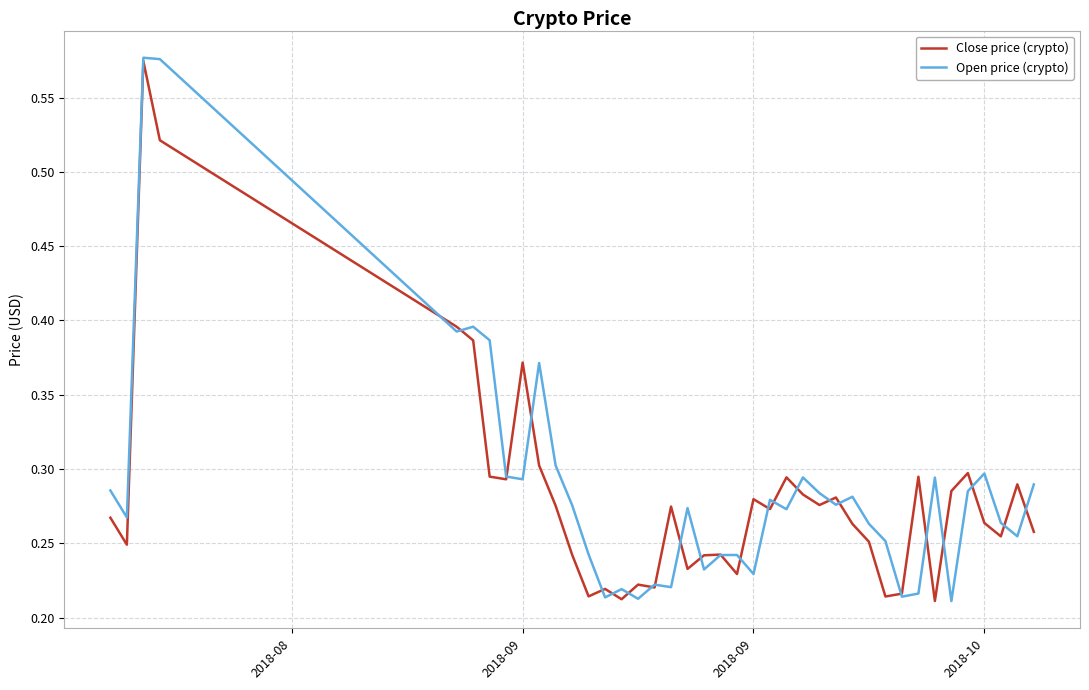

What are all the series names shown in the legend?

Close price (crypto), Open price (crypto)